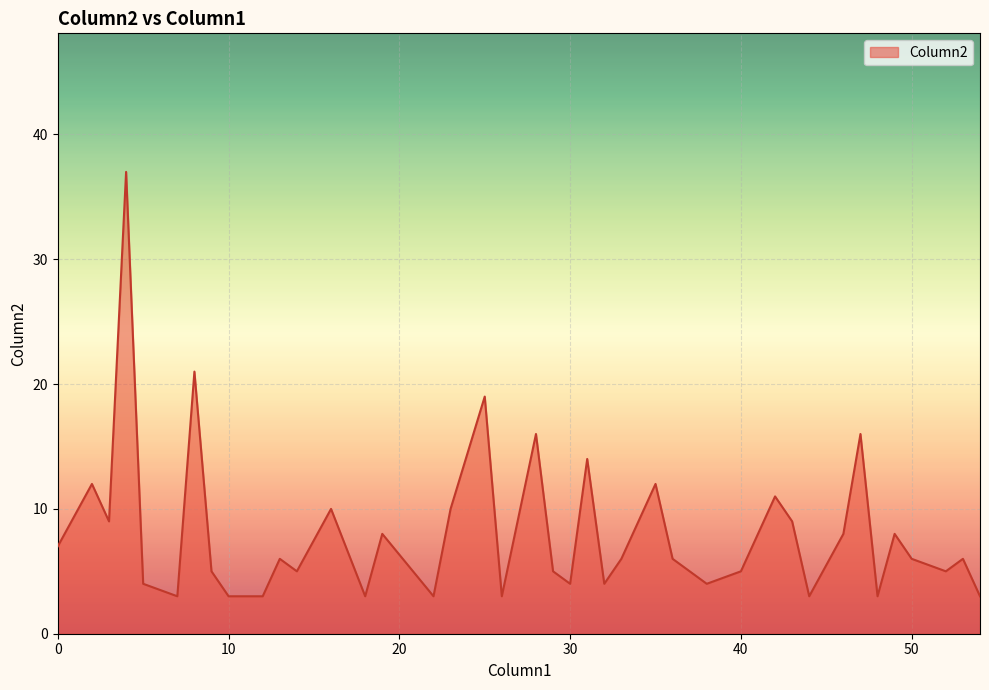

How many categories are shown in the chart?

40